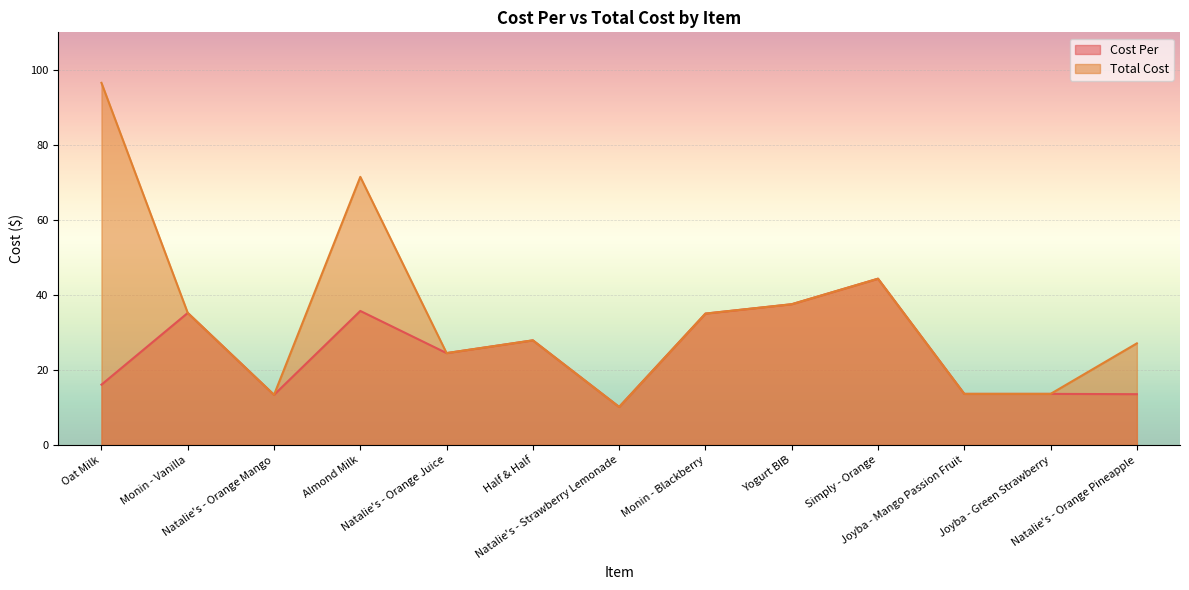

At how many categories does at least one series exceed 58?

2